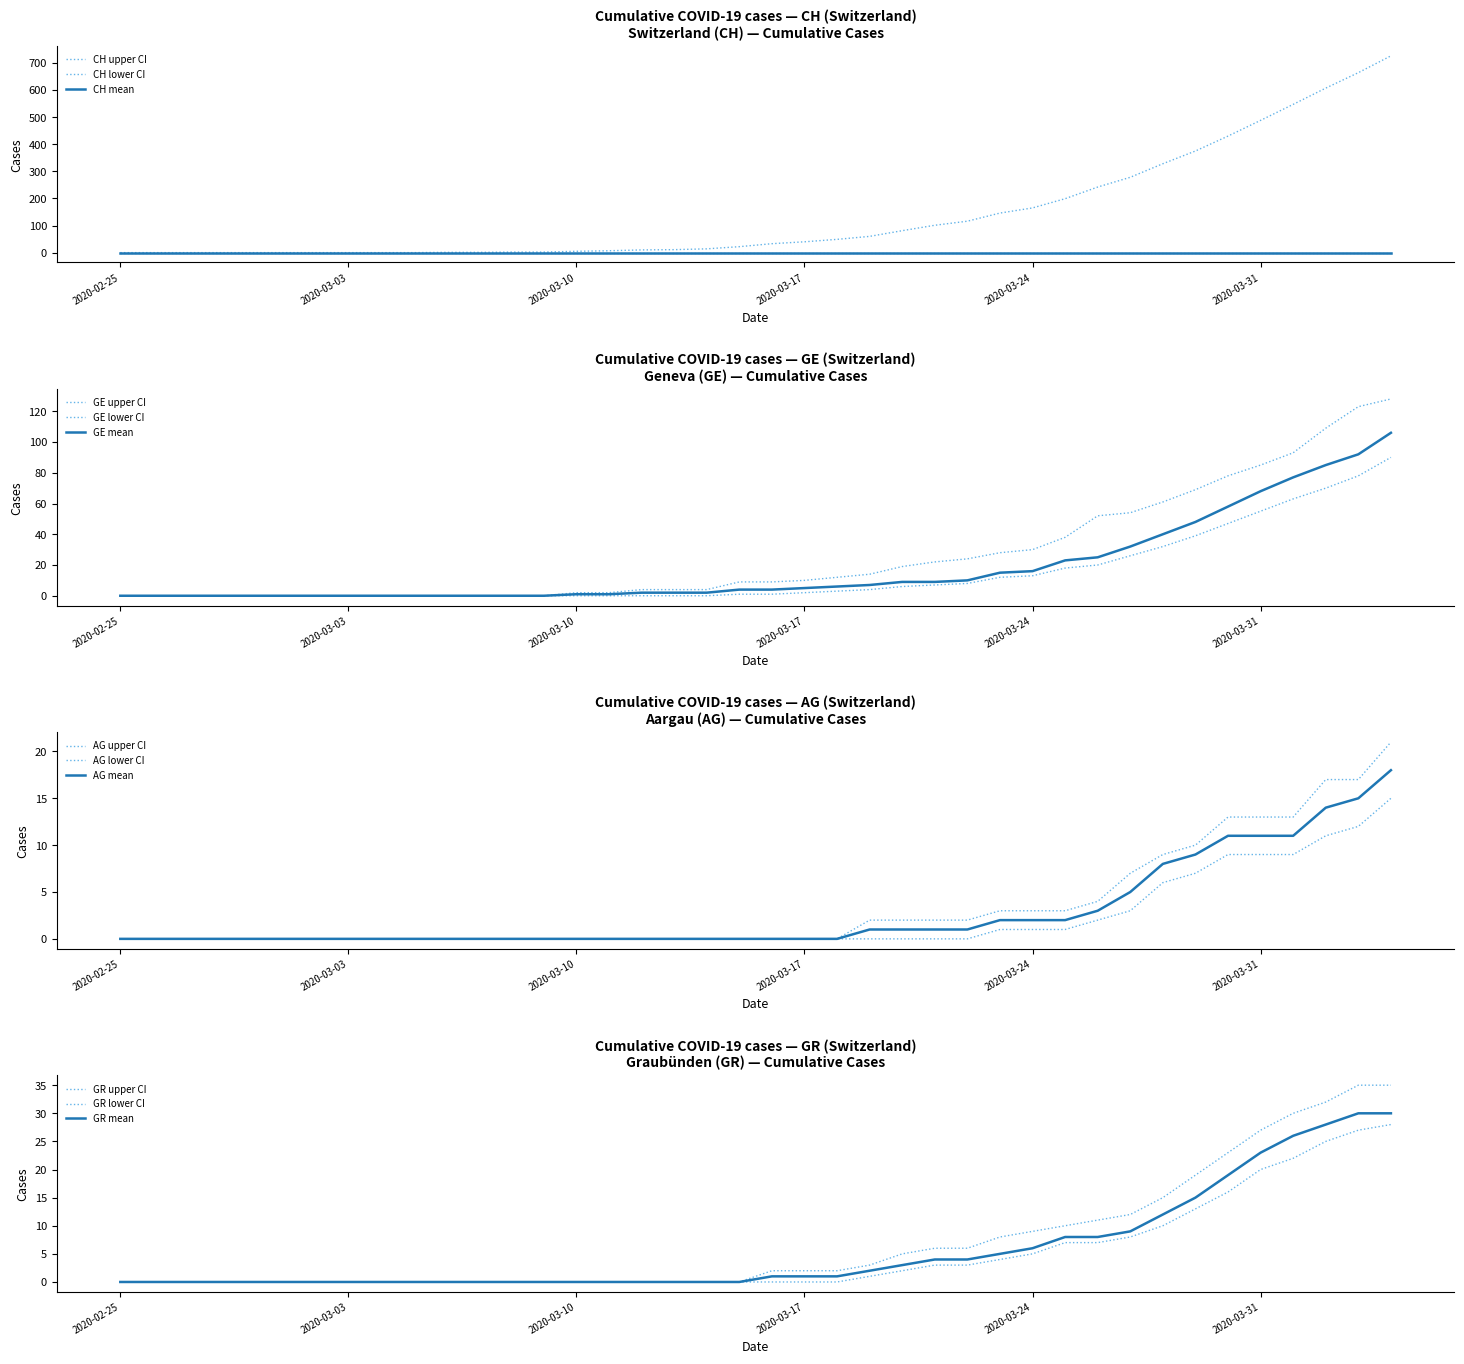

True or false: GE and GR cross at least once.

False